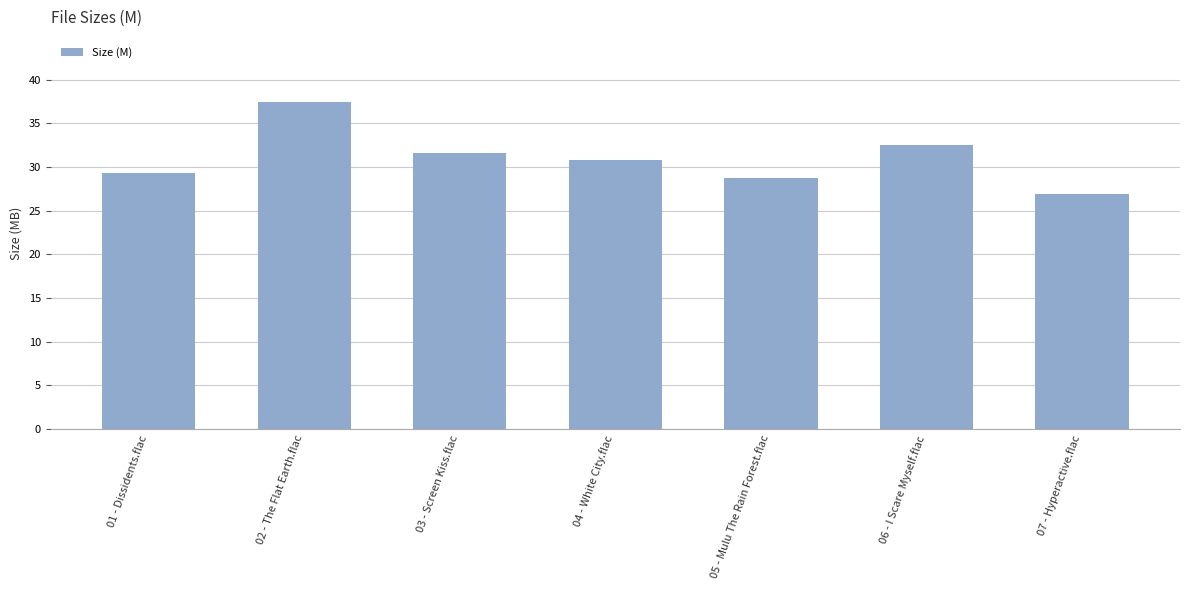

The value at 07 - Hyperactive.flac is 27.0. True or false?

True